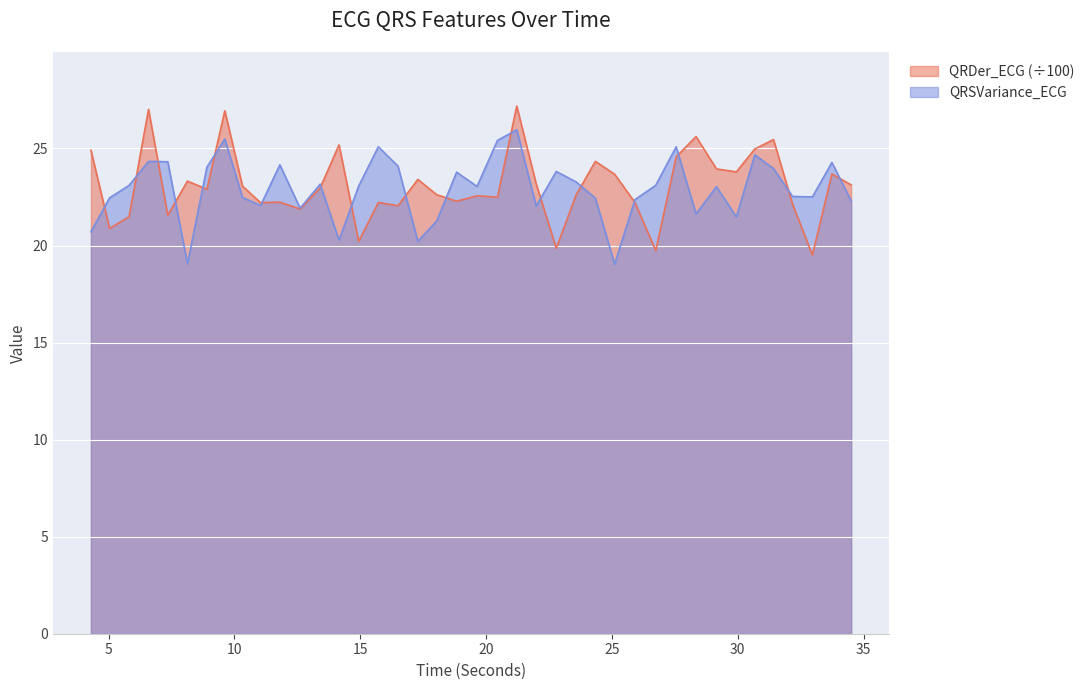

What is the lowest value of the QRSVariance_ECG series?

19.0